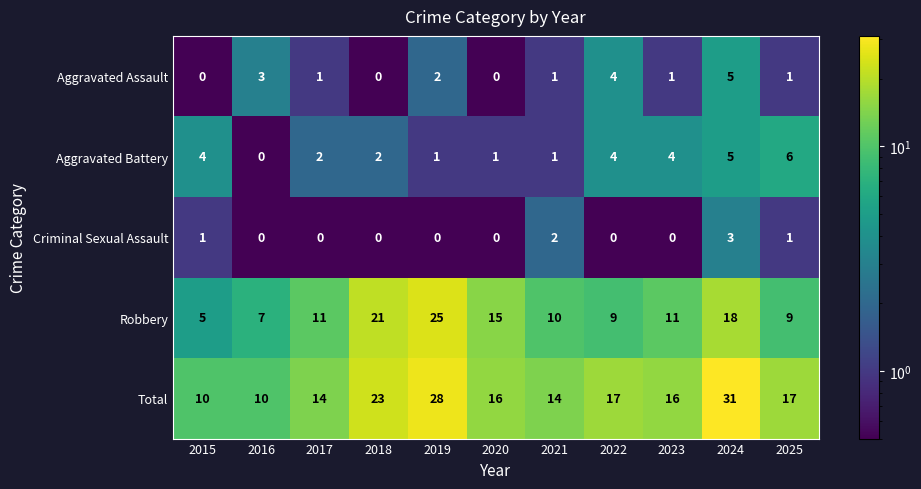

Which label corresponds to the largest value in the chart?

2024